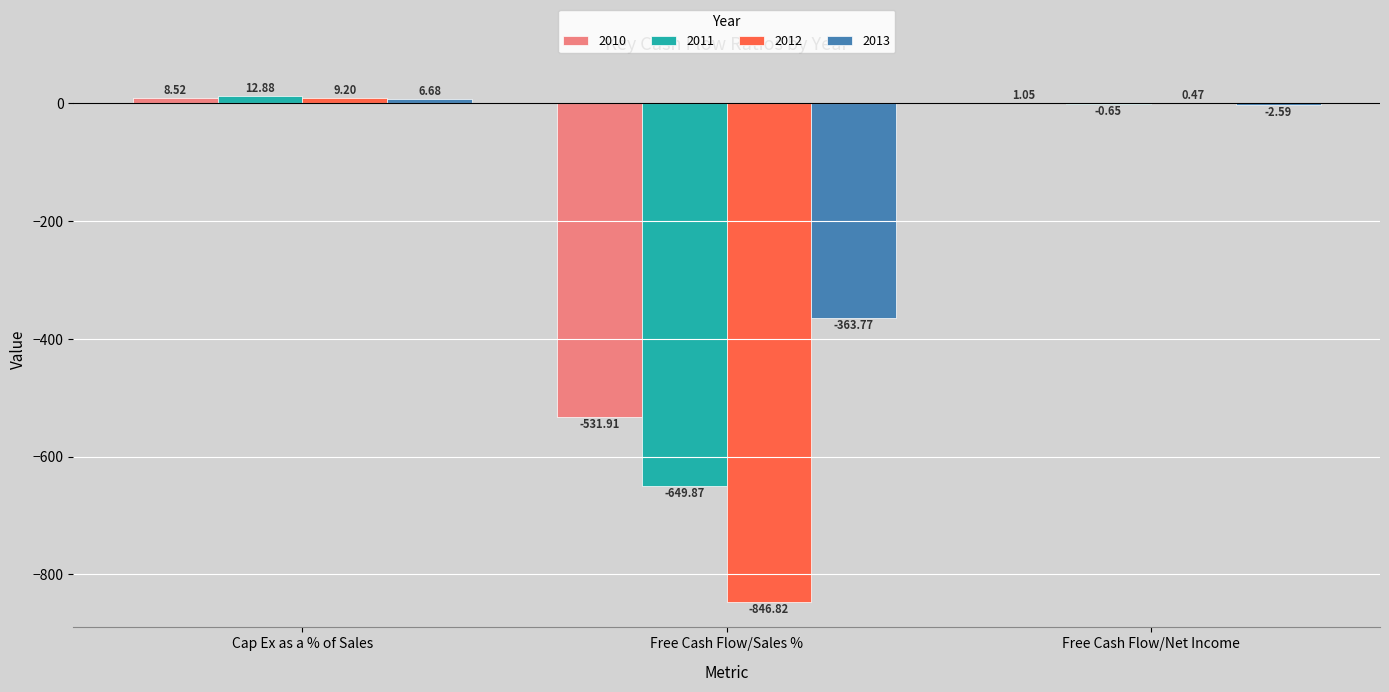

True or false: 2010 has a value of -531.9 at Free Cash Flow/Sales %.

True